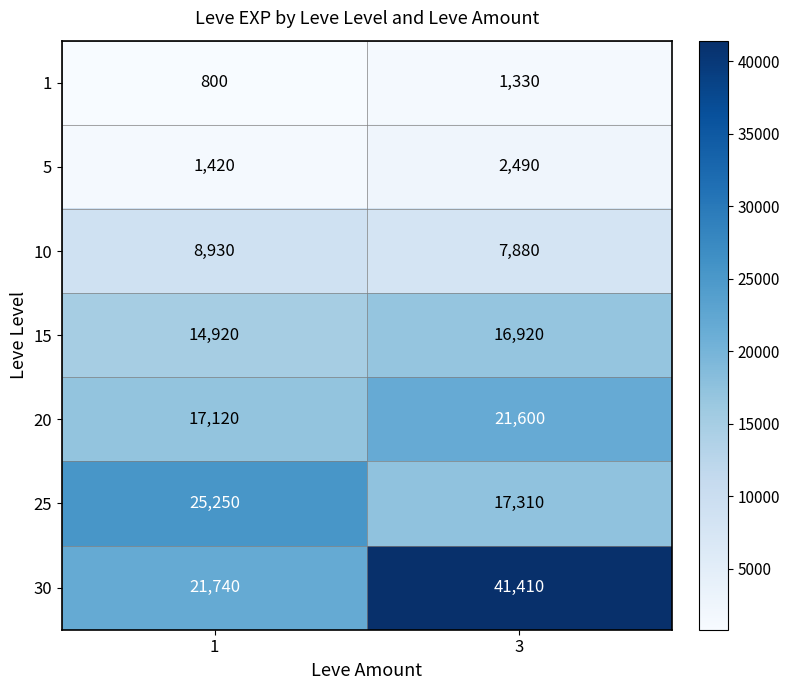

What value does the 5 series have at 3, to the nearest 50?

2500